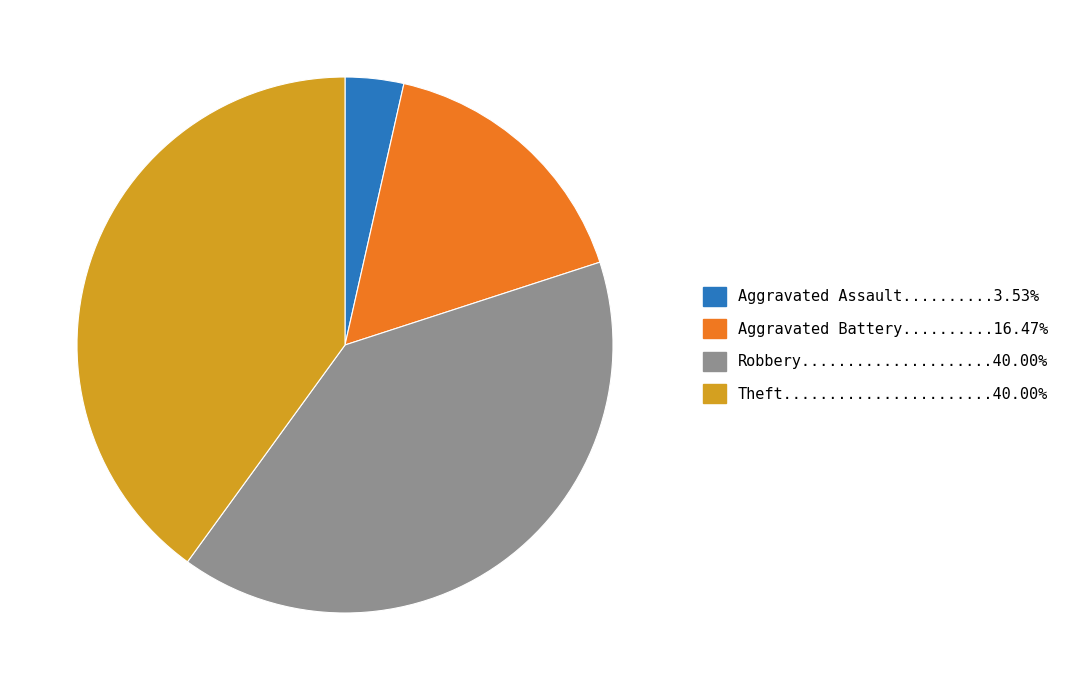

Does any single category account for the majority?

No